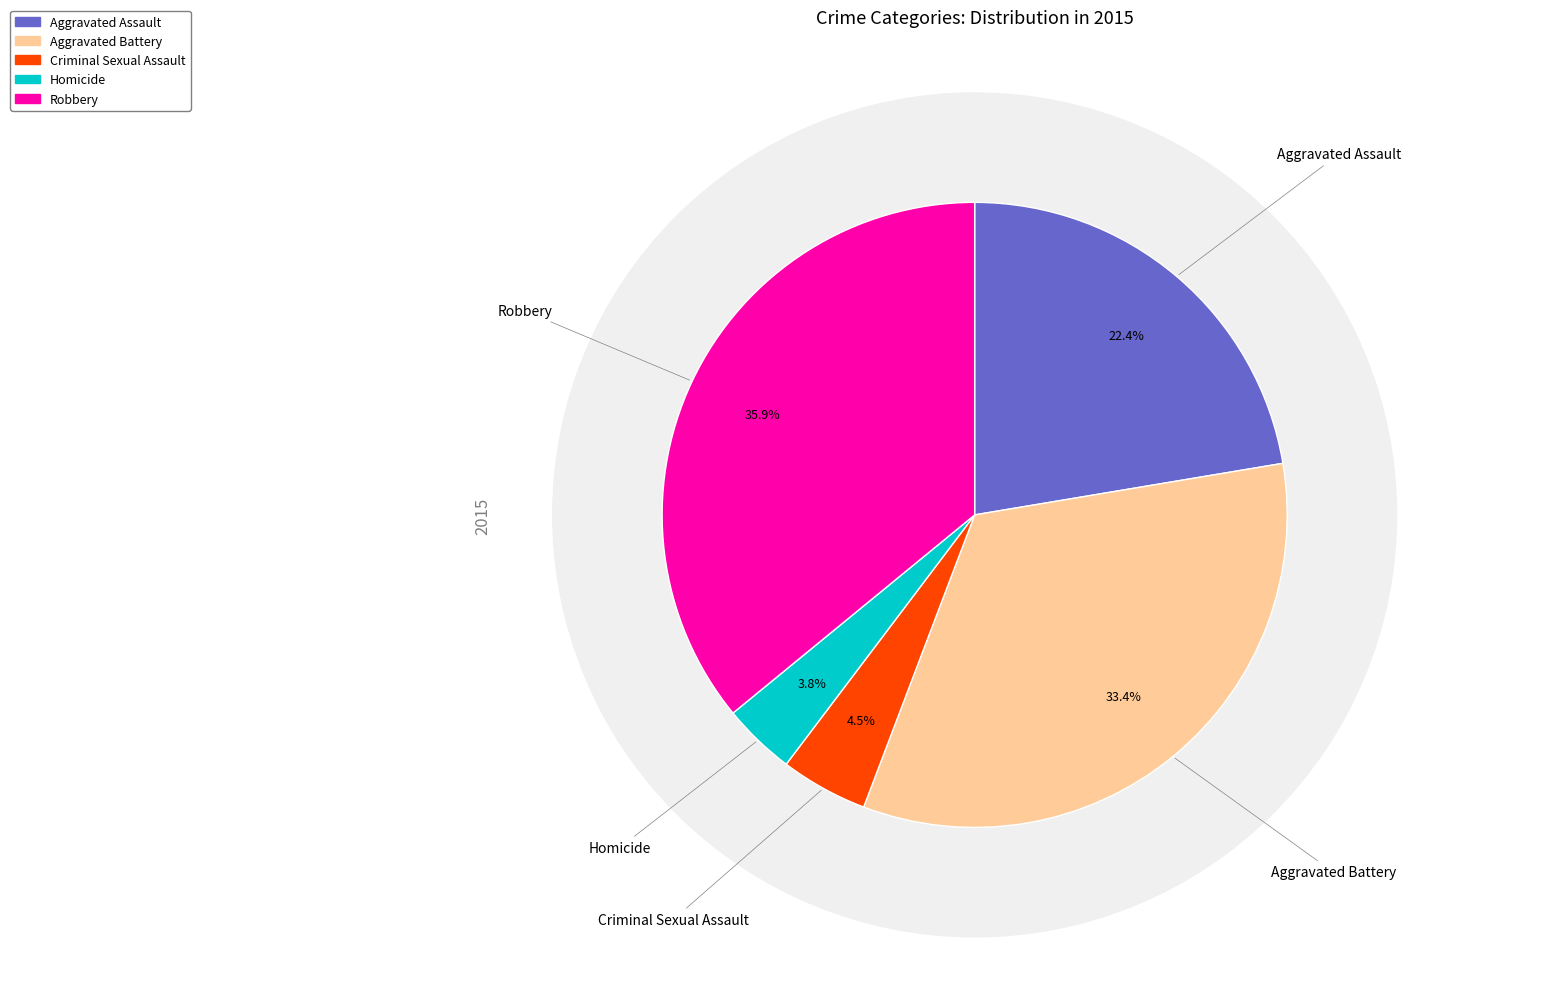

To the nearest percent, what is the difference between the Aggravated Battery and Criminal Sexual Assault slice percentages?

29%